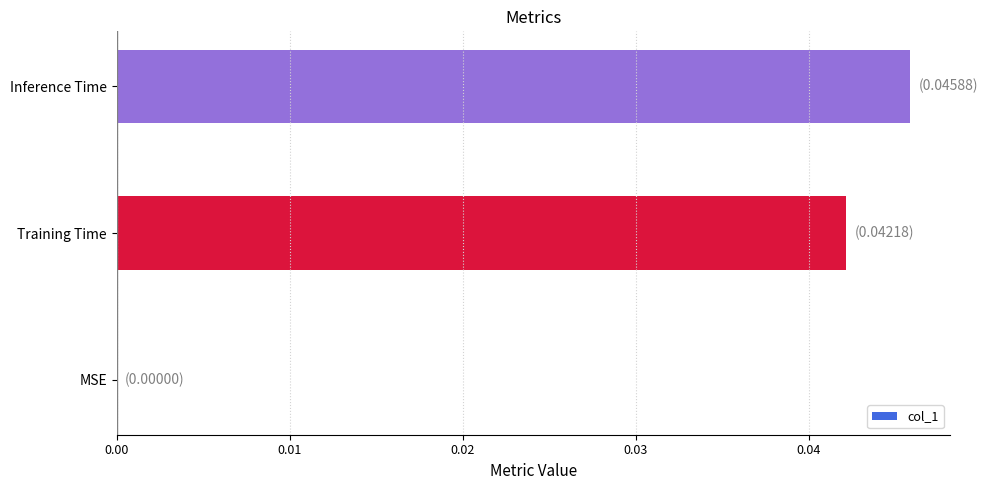

Are the bars horizontal?

Yes